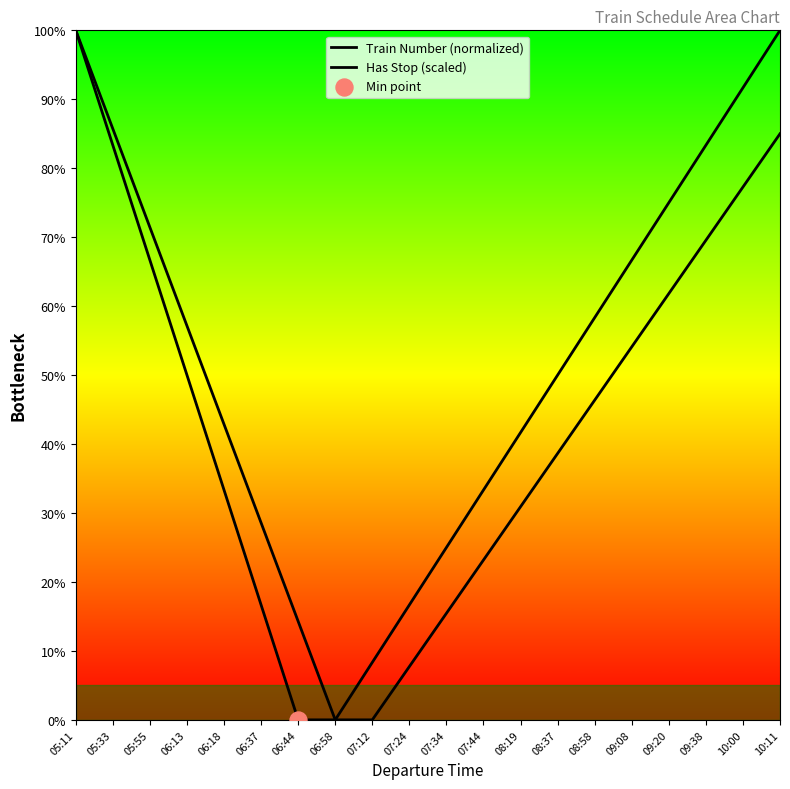

At how many categories does at least one series exceed 99?

2